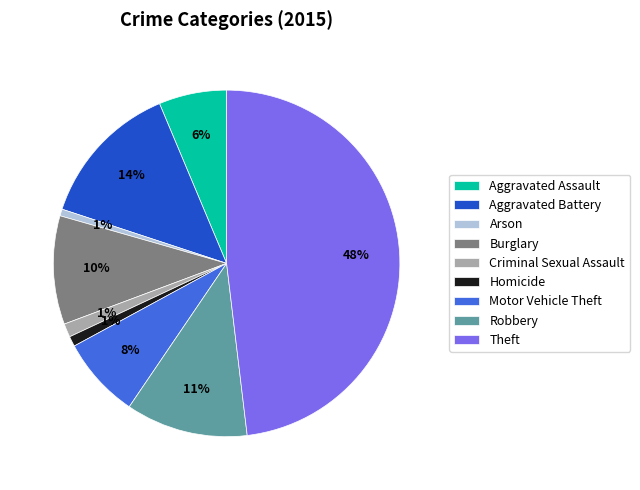

Between Robbery and Aggravated Battery, which is larger?

Aggravated Battery